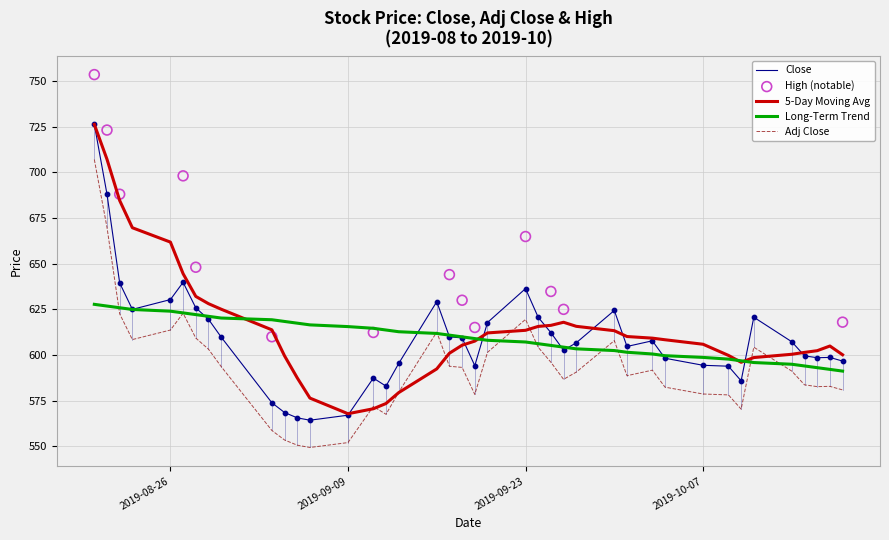

At which category is the sum across all series the highest?

2019-08-20